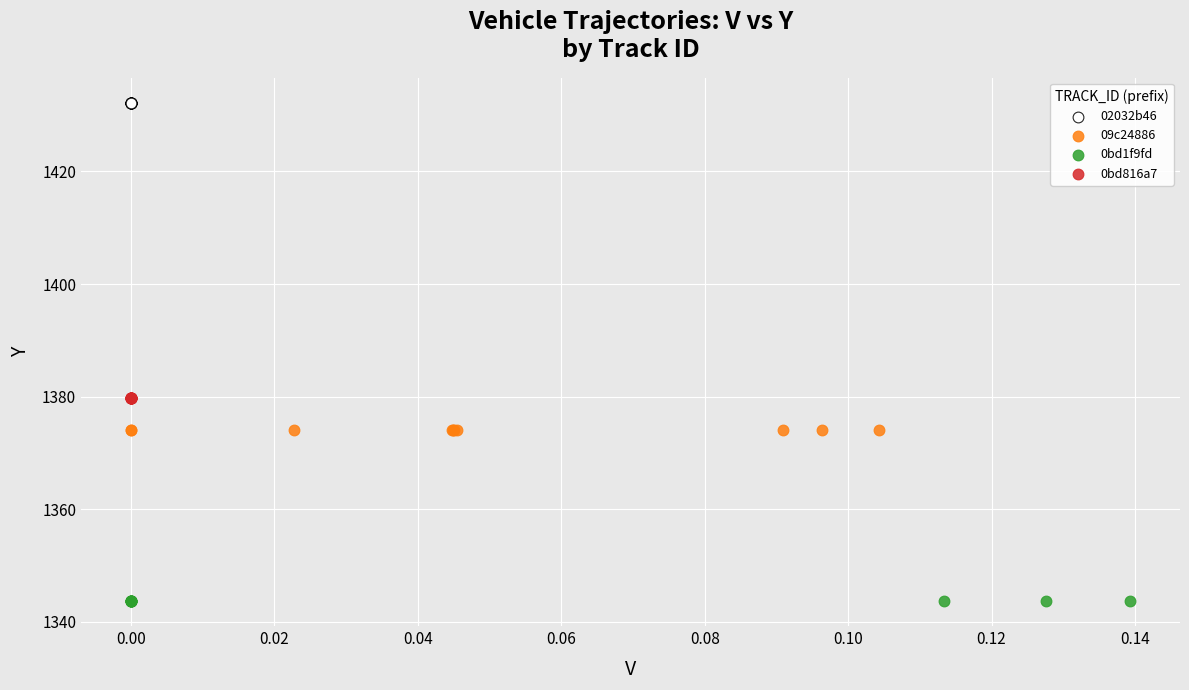

Which series contains the lowest Y value?

0bd1f9fd